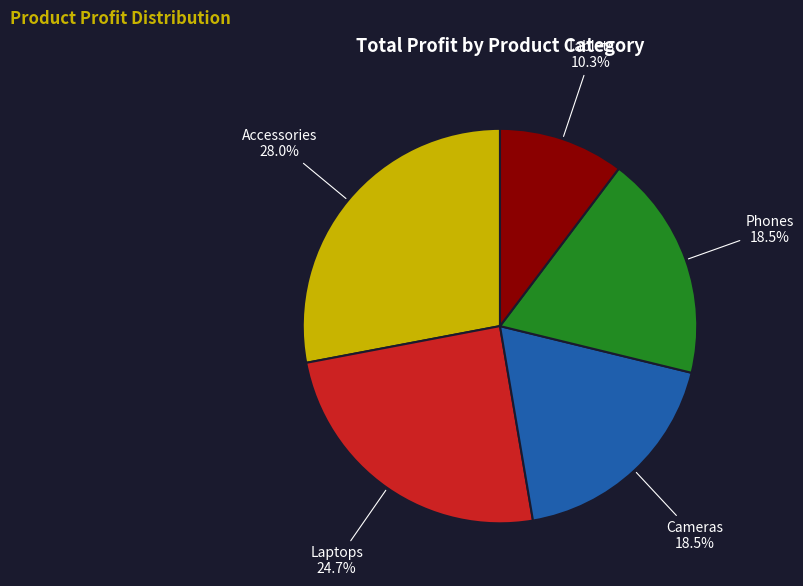

Is there any slice that represents more than half of the pie?

No